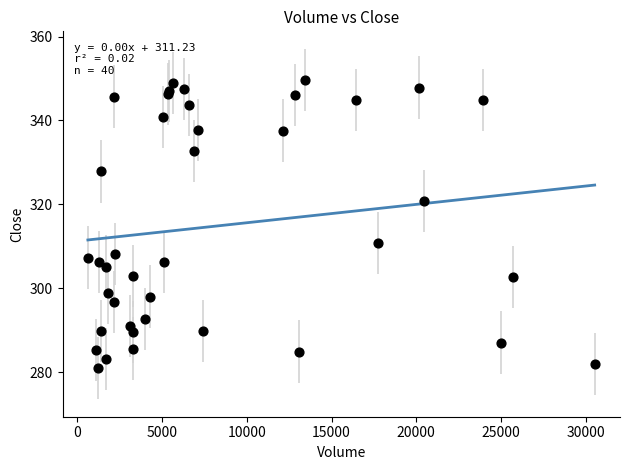

What Y value in the scatter plot is closest to 315?

310.7